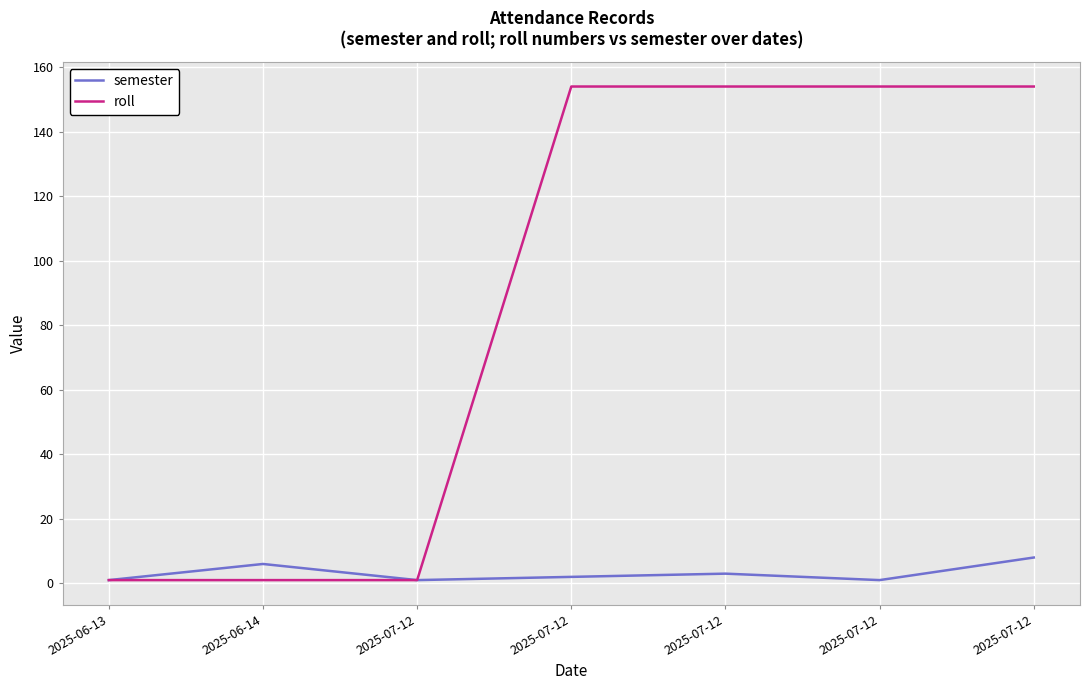

Between 2025-06-14 and 2025-07-12, which series saw the biggest shift?

roll